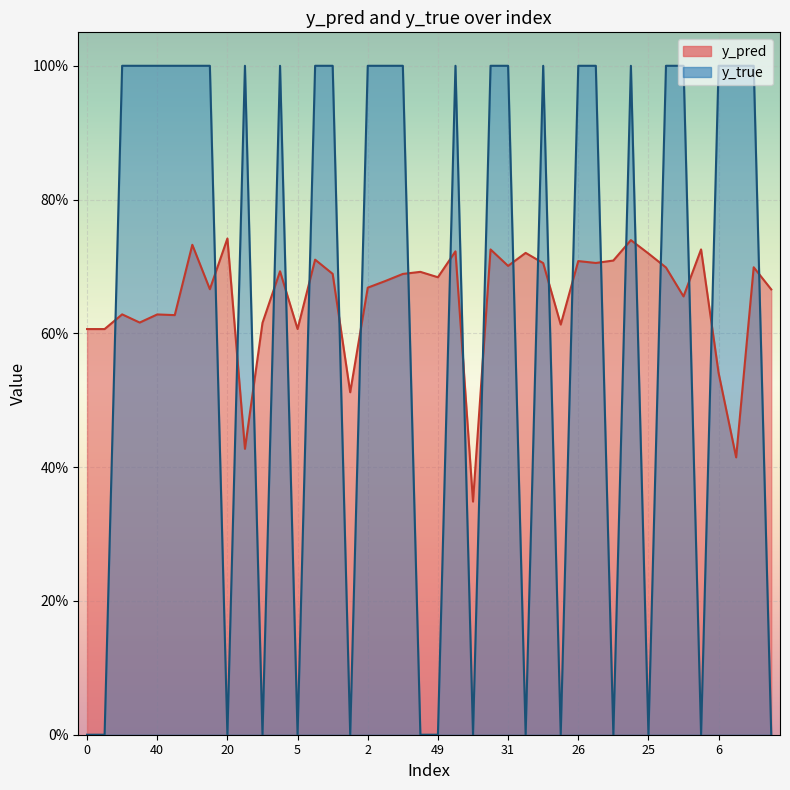

Rank the series by their average value, from lowest to highest.

y_true, y_pred